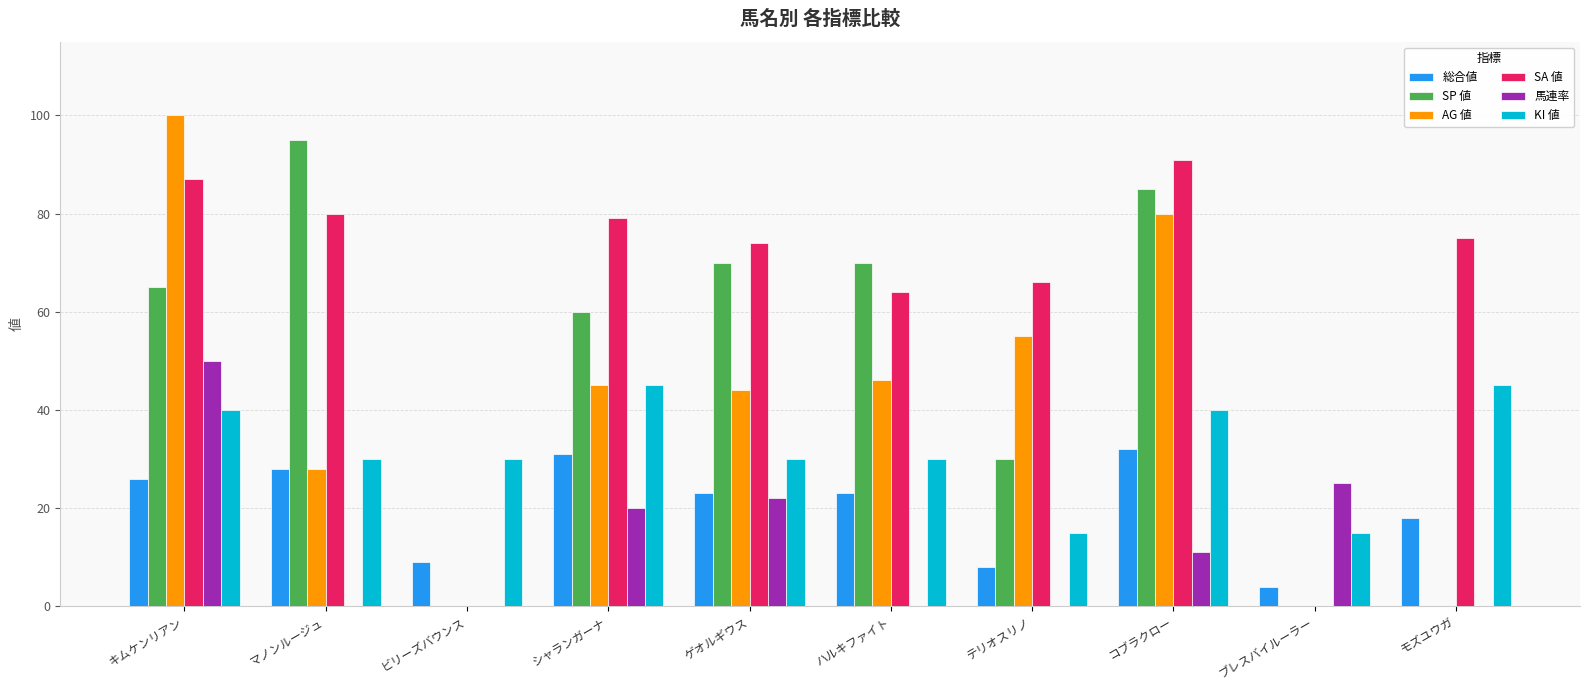

What is the sum of all 馬連率 values?

128